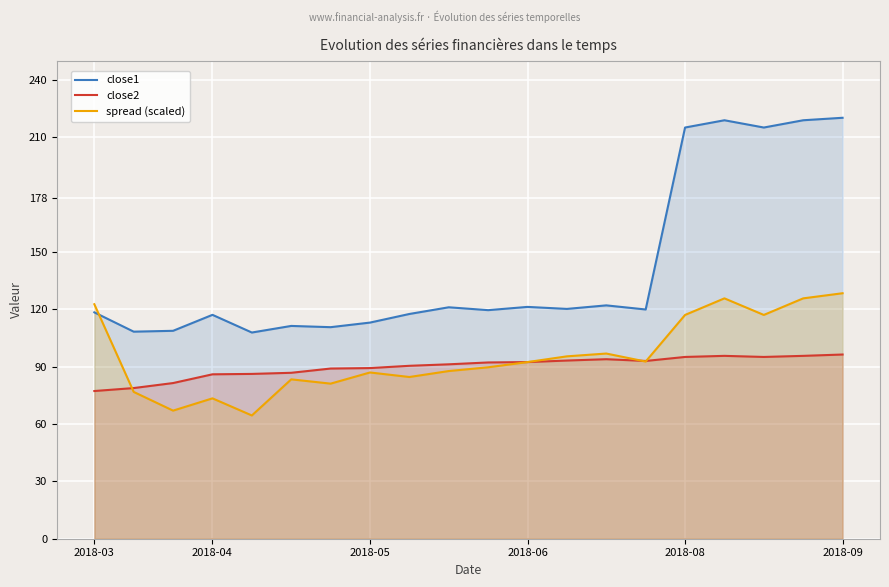

List the series in order of their peak value, highest first.

close1, spread (scaled), close2